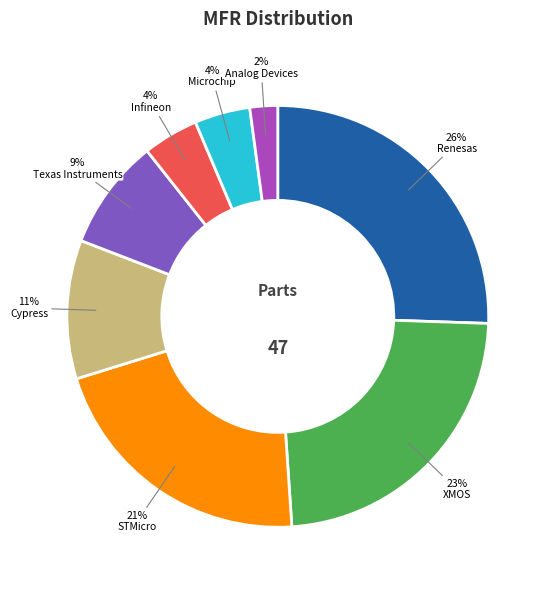

The Renesas slice represents 16% of the pie. True or false?

False